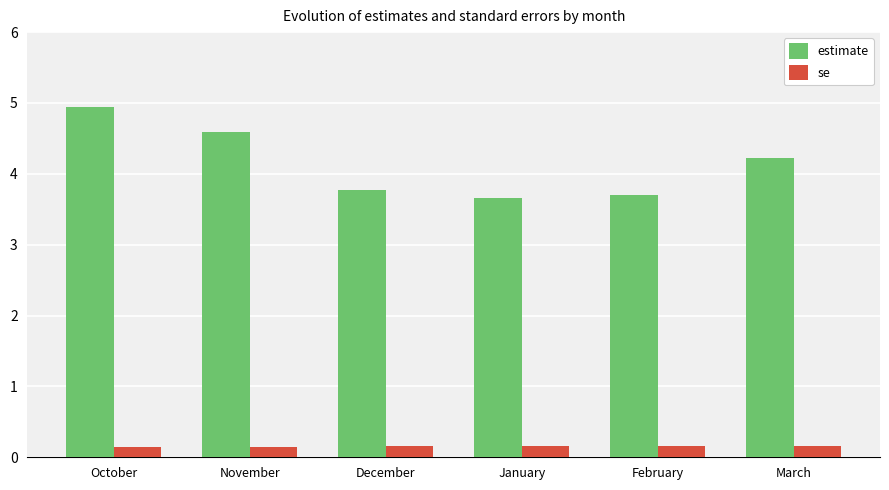

What is the average value of the estimate series?

4.1